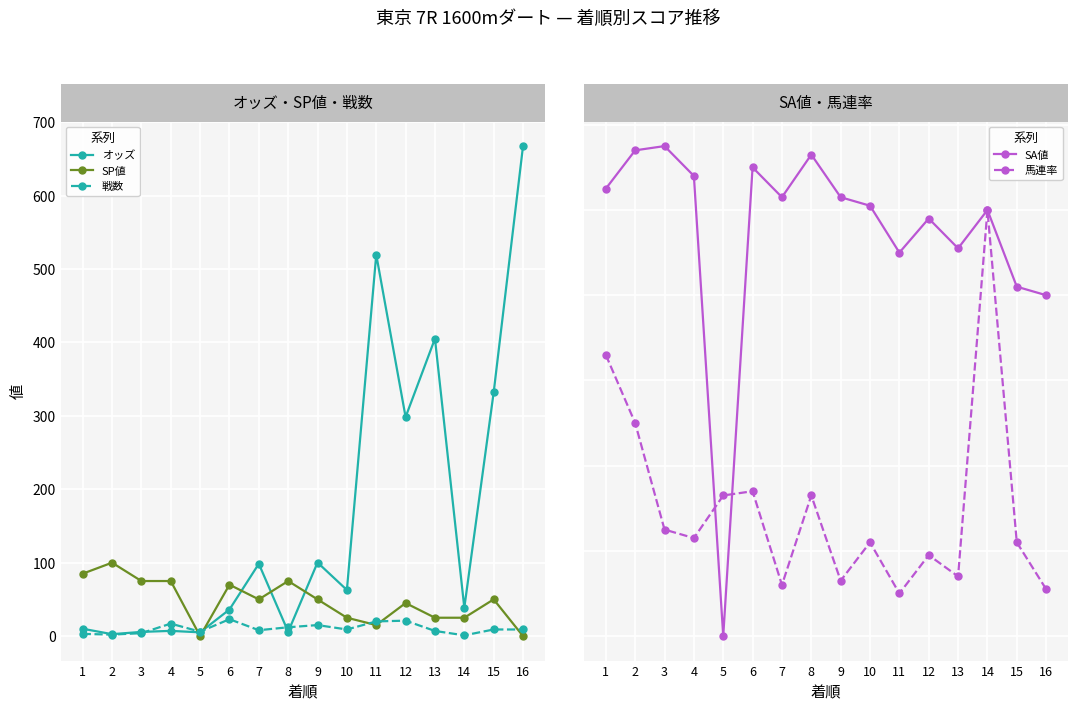

How many data points does each series have?

16